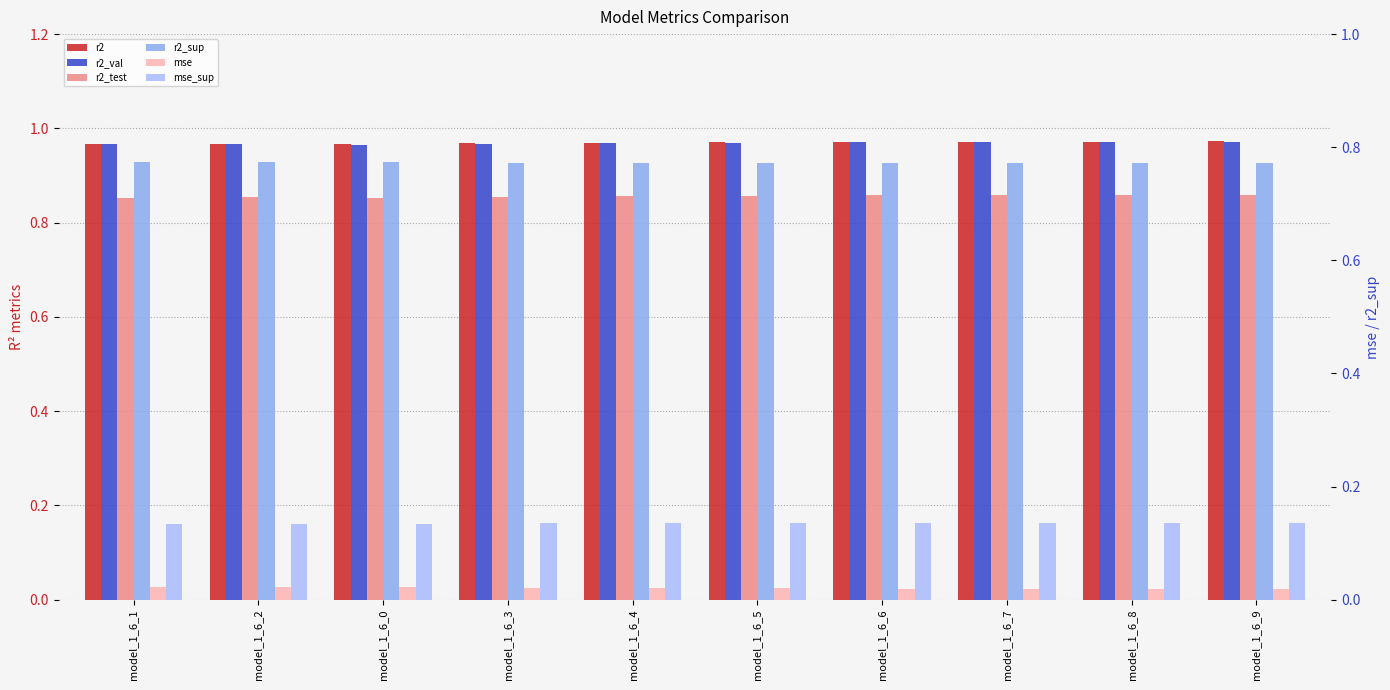

What is the label of the 3rd bar from the left?

model_1_6_0